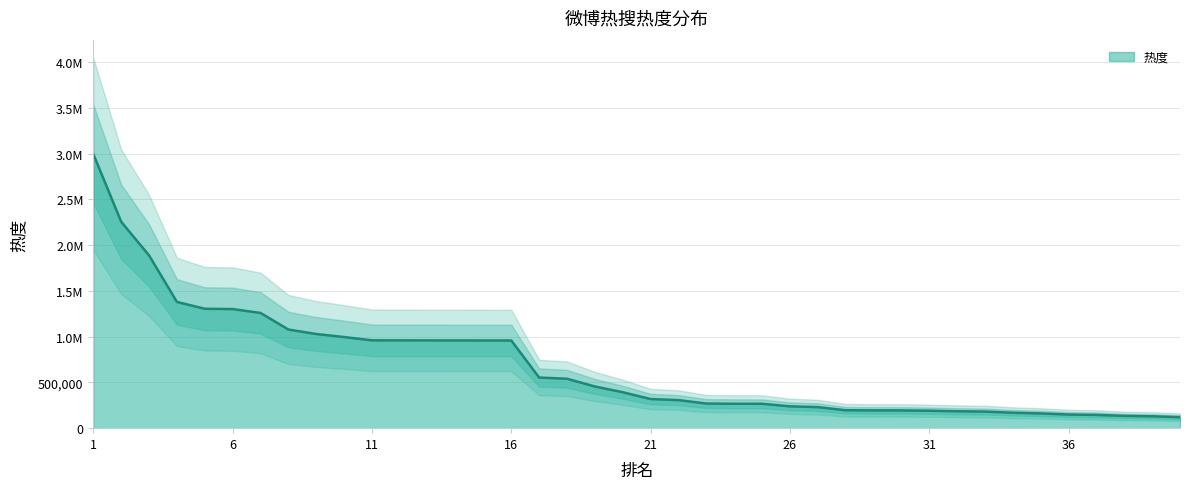

At which label is the value closest to 1558051?

4